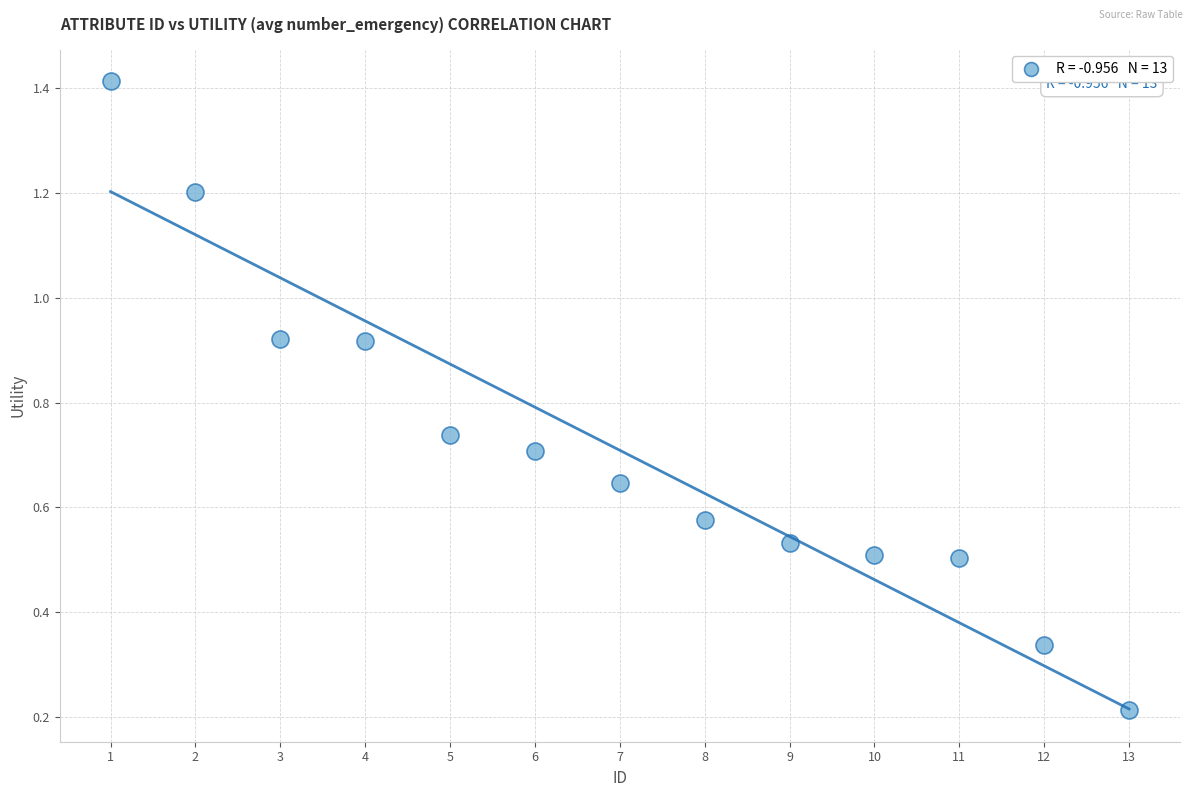

What is the range of Y values (max minus min)?

1.2